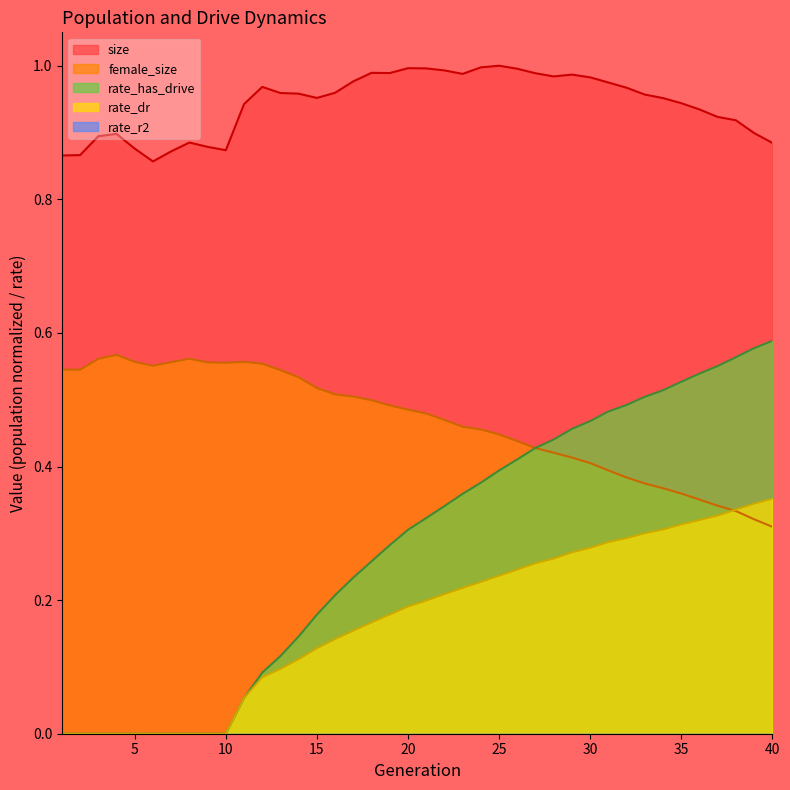

True or false: rate_dr and rate_has_drive intersect in this chart.

False